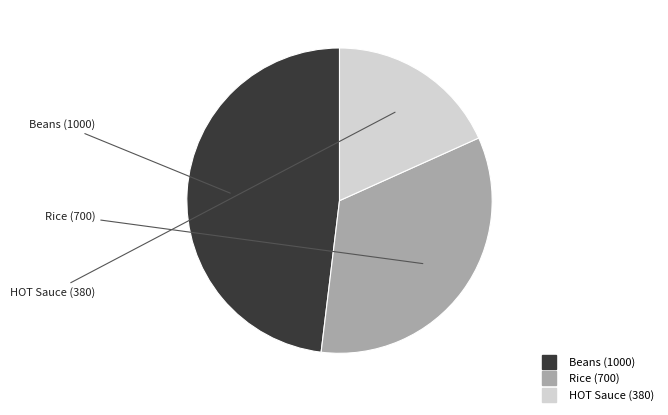

Do HOT Sauce and Beans together represent more than half of the pie?

Yes